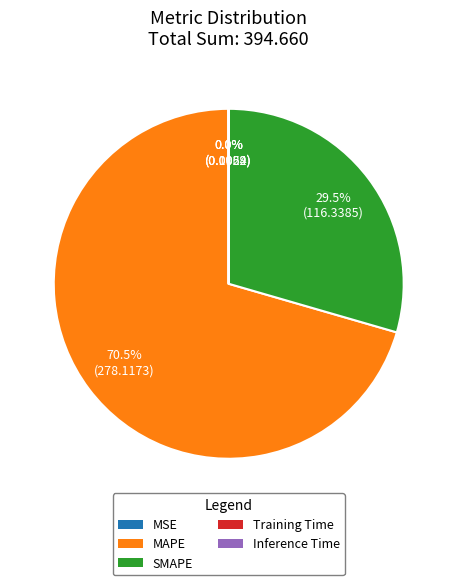

Does any single category account for the majority?

Yes